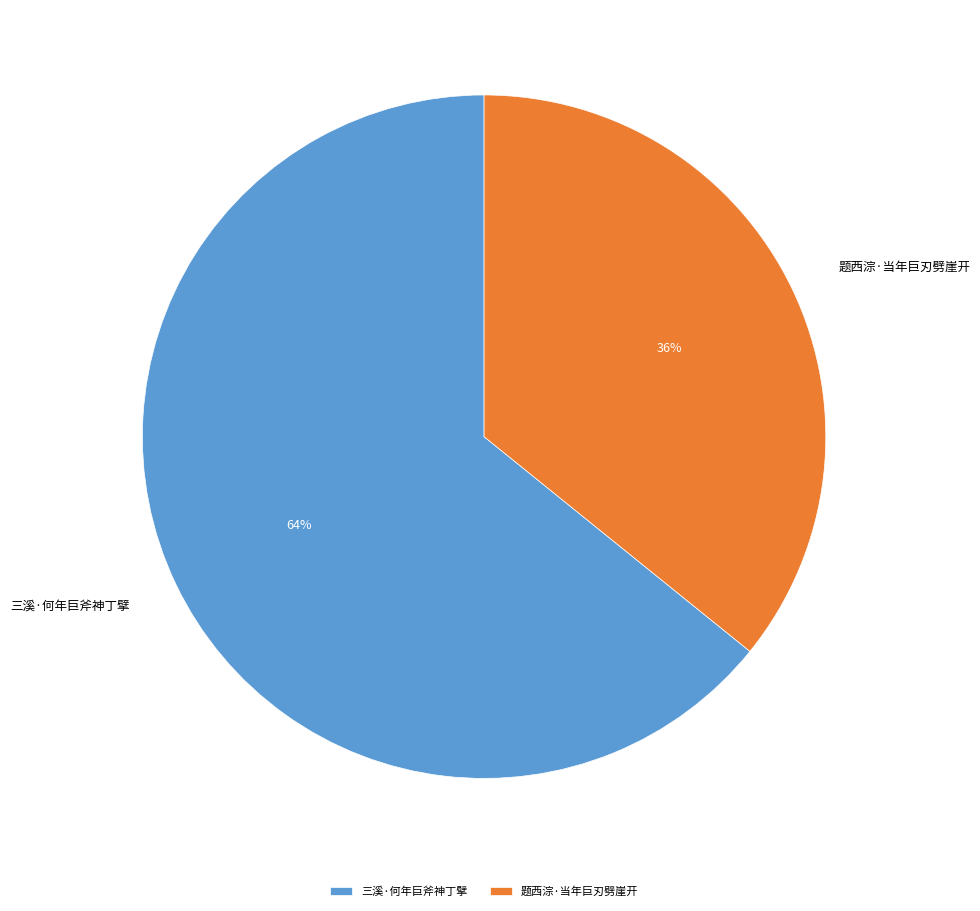

To the nearest percent, what is the difference between the largest and smallest slice percentages?

28%